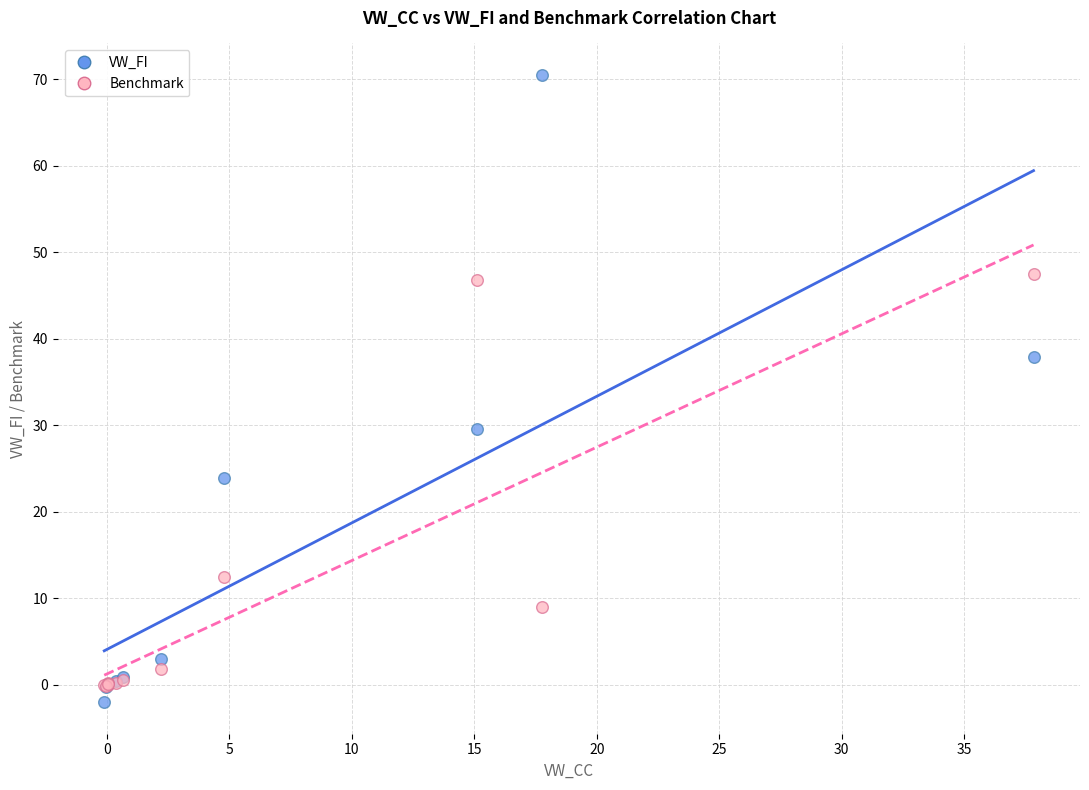

In the Benchmark series, what Y value is closest to 23?

12.4